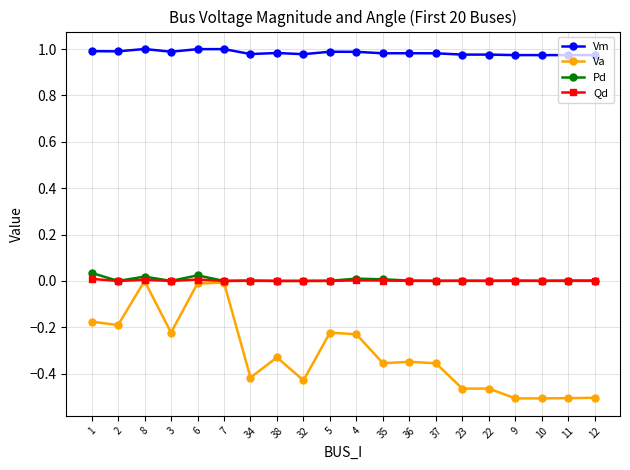

True or false: Va and Vm cross at least once.

False